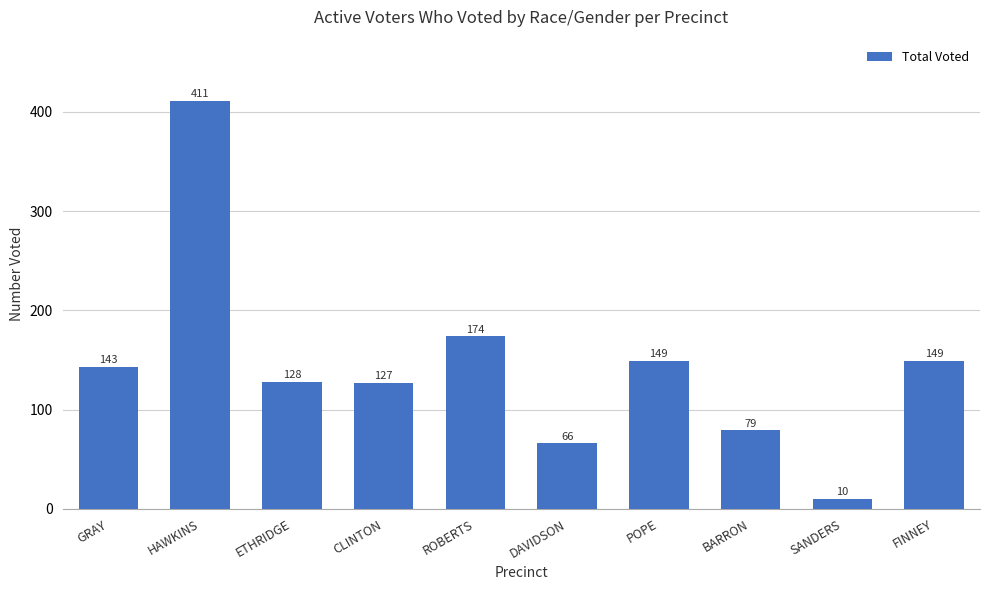

Count the number of data series in this chart.

1